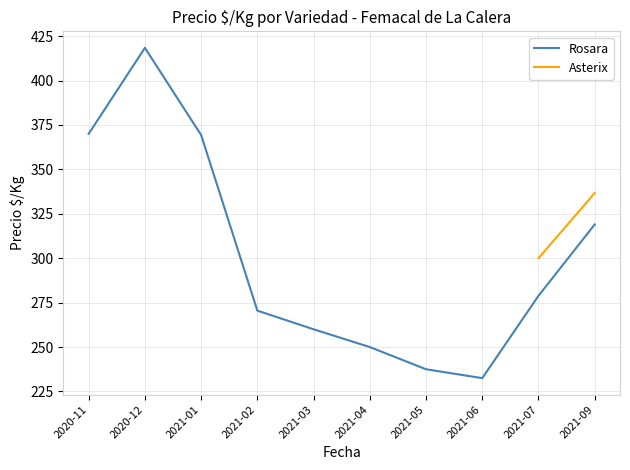

Which series has the widest spread of values?

Rosara